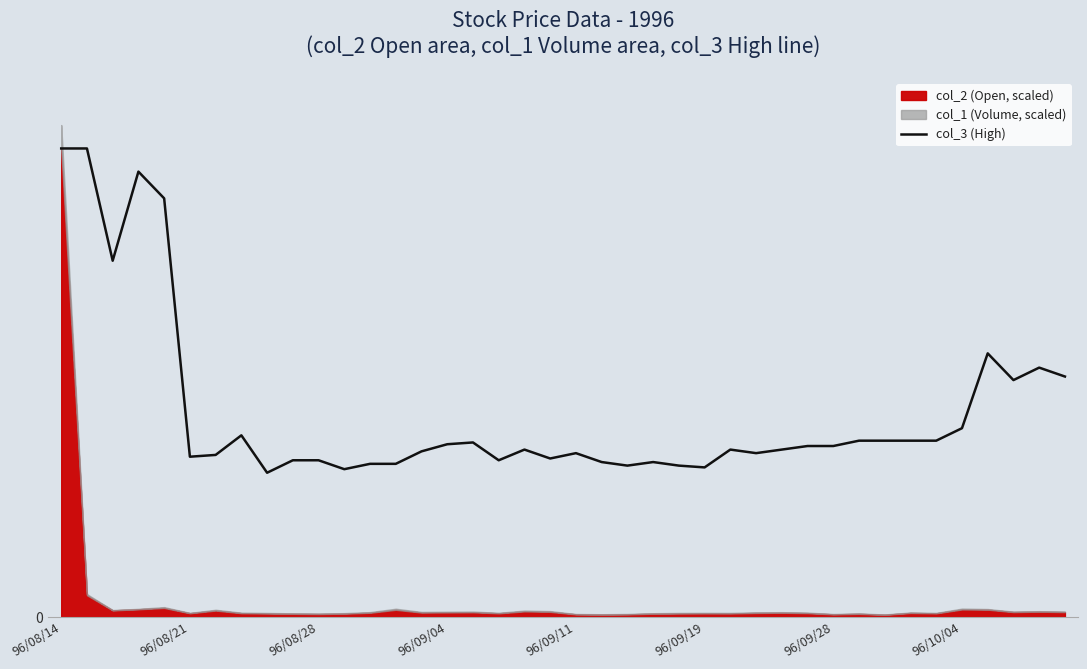

How many lines are shown in the chart?

1